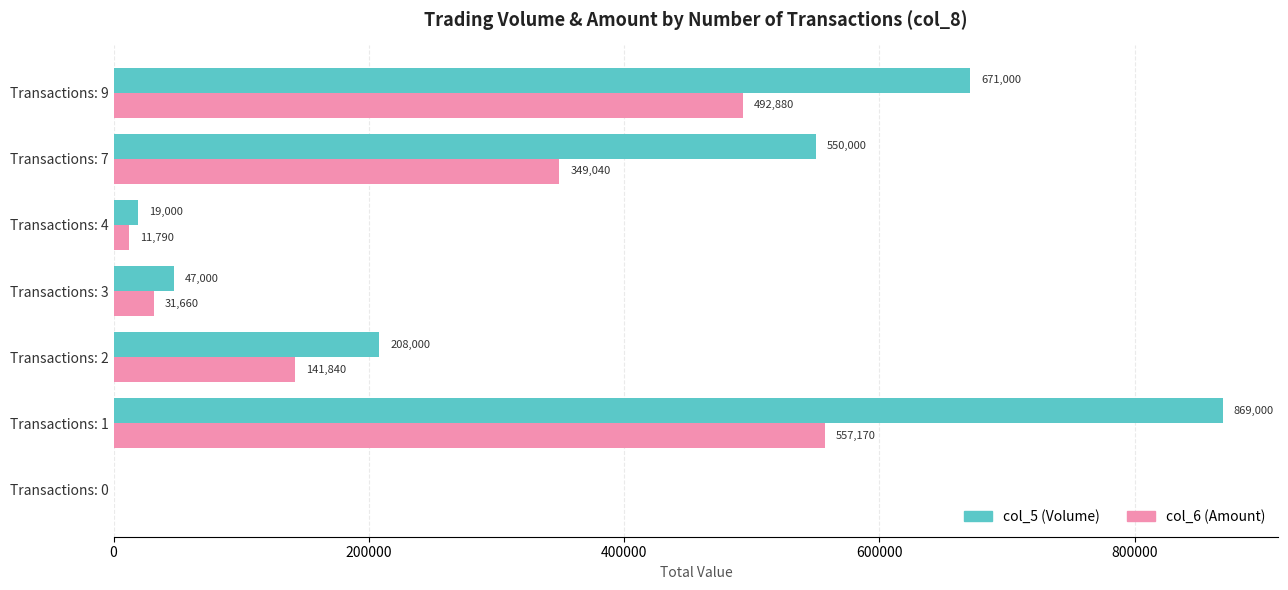

What are all the series names shown in the legend?

col_5 (Volume), col_6 (Amount)